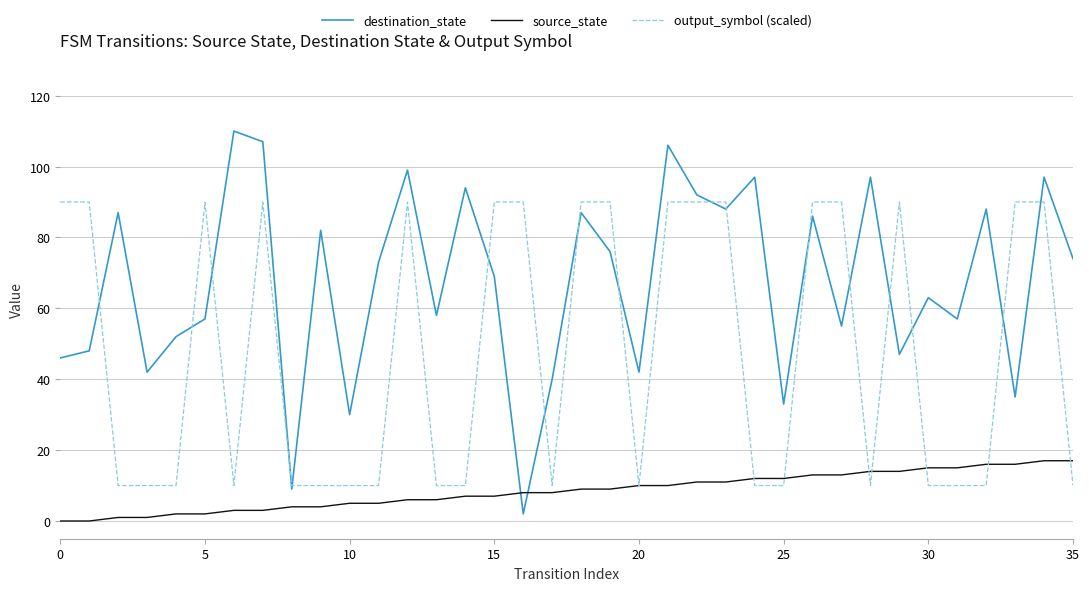

Does the chart display data point markers on the line(s)?

No